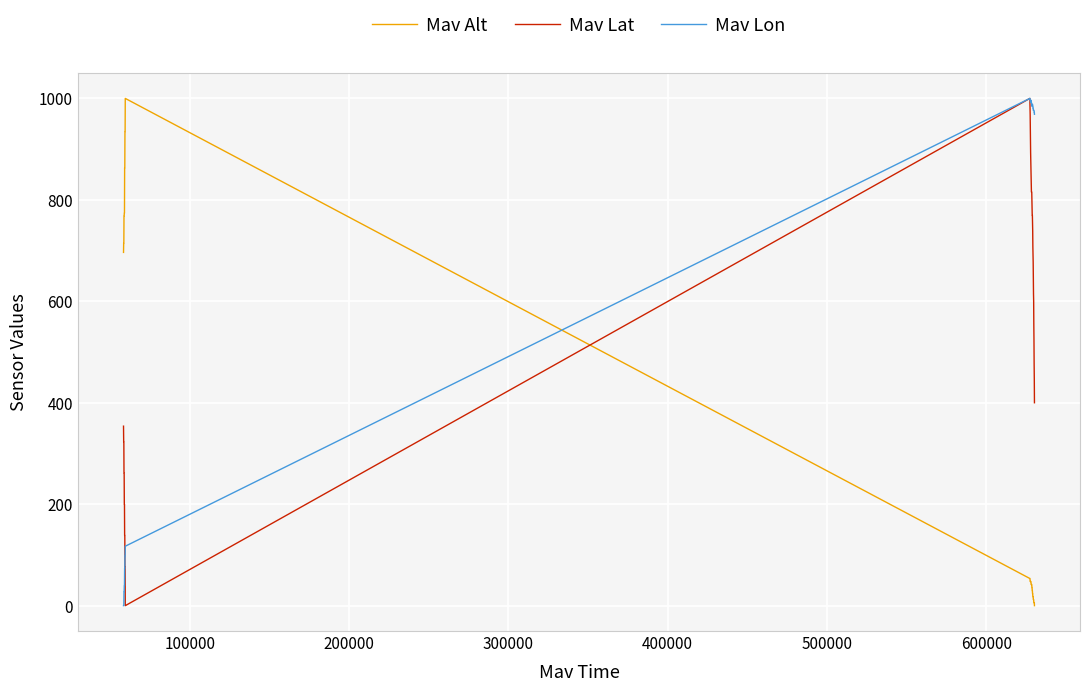

Which series has the largest total across all categories?

Mav Lon